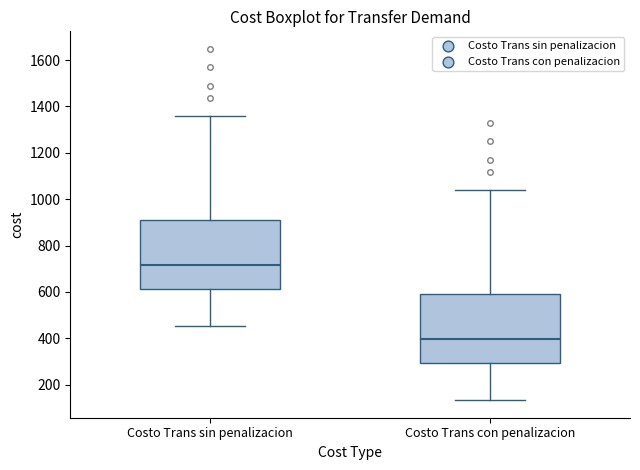

Reading left to right, read every box against the y-axis: the position of its median line, the range the box covers, and the ends of its whiskers. The values are not printed on the chart, so give them approximately, as read against the axis.

Costo Trans sin penalizacion: median 720, box 620 to 920, whiskers 460 to 1360
Costo Trans con penalizacion: median 400, box 300 to 600, whiskers 140 to 1040